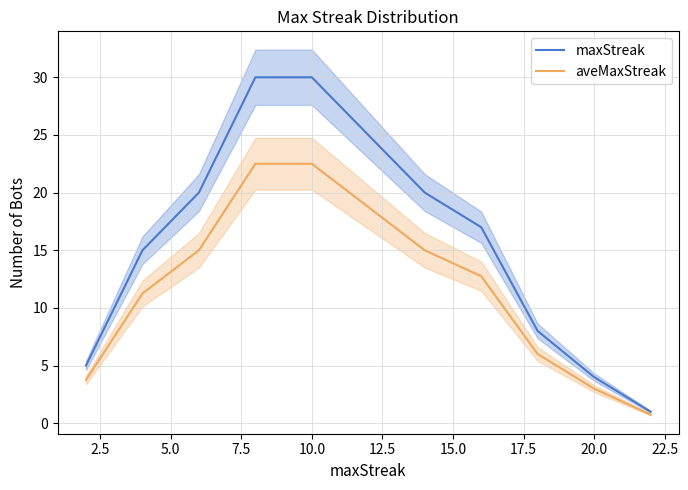

True or false: aveMaxStreak has a value of 22.5 at 10.0.

True